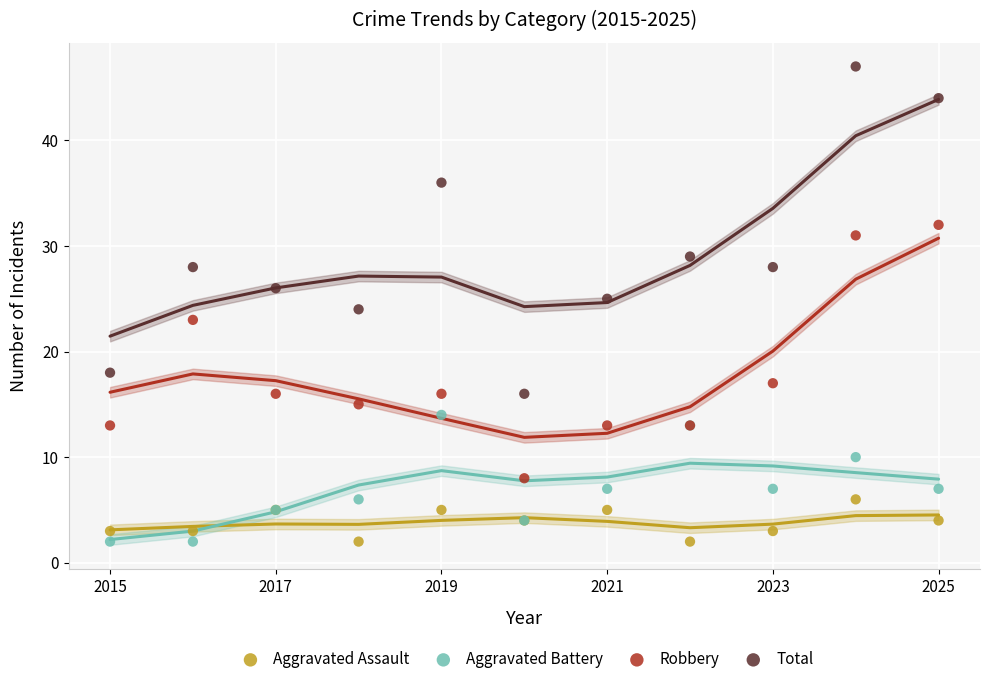

What is the X range (max minus min) for the scatter plot?

10